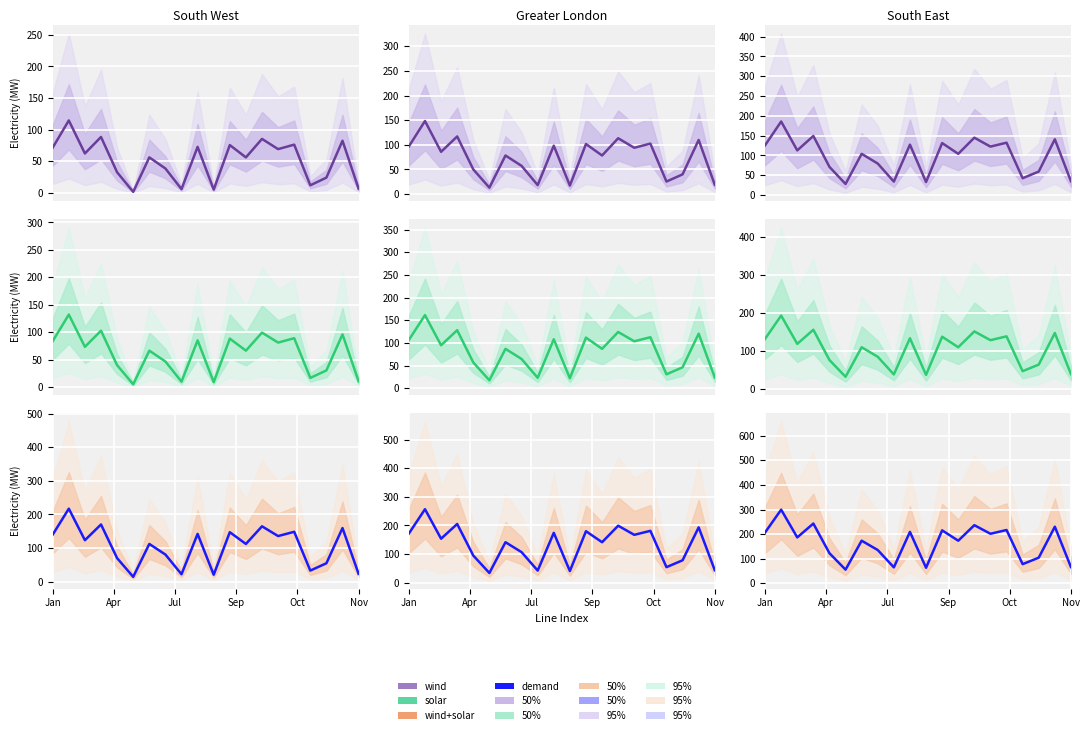

Rank the series at Oct from highest to lowest value.

demand, solar, wind